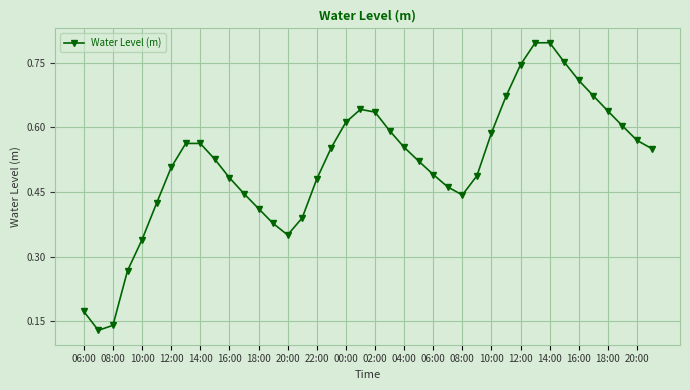

How many values are between 0 and 1?

40